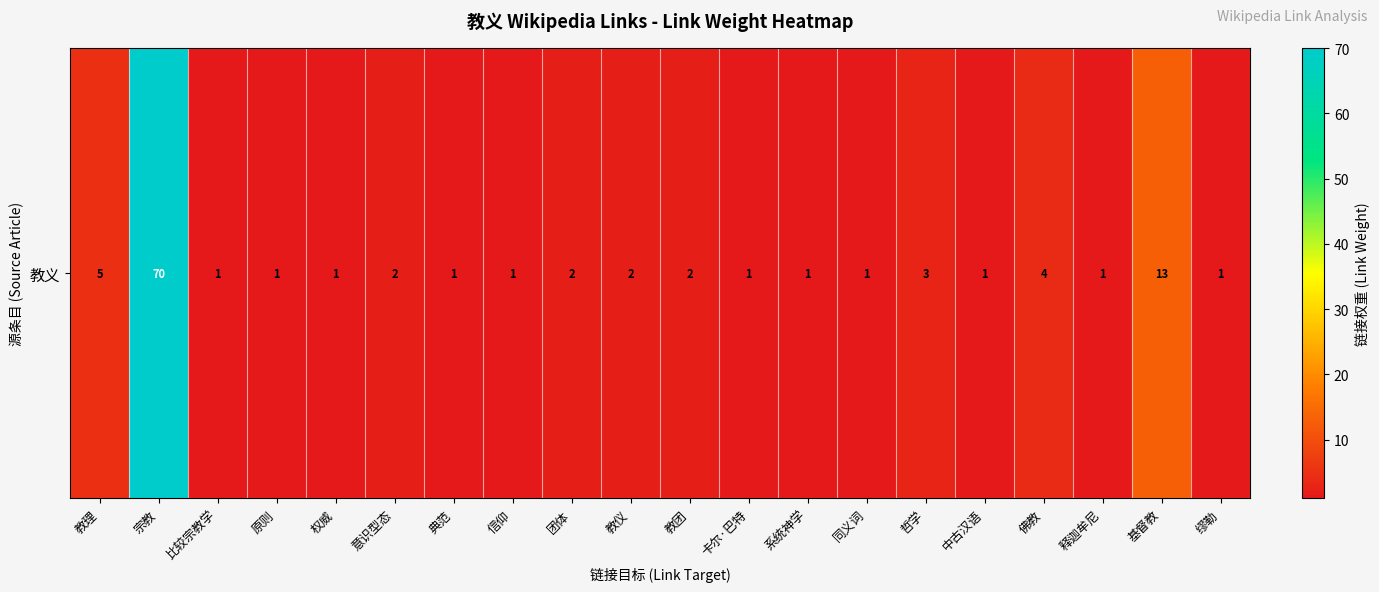

How many distinct data groups are displayed?

1